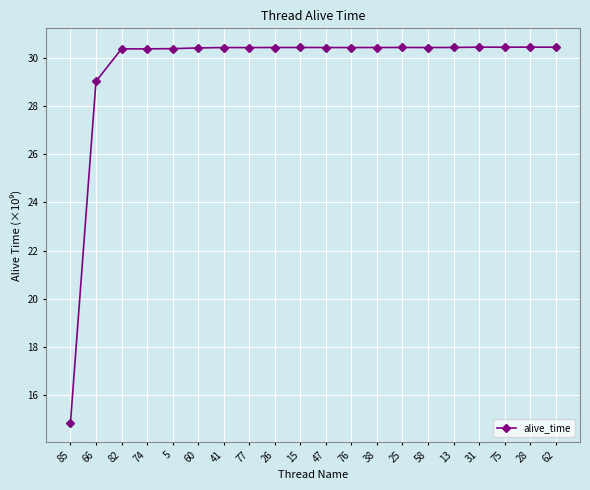

How many lines are shown in the chart?

1